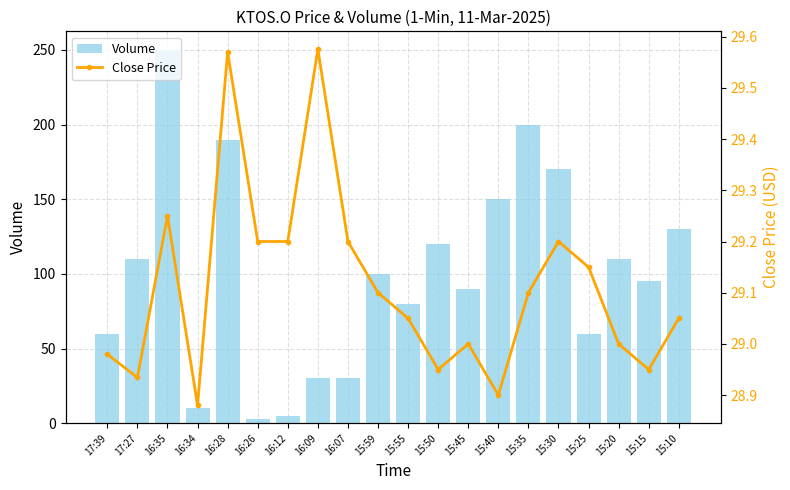

Reading left to right, extract all data points from this chart.

Volume: 60.0	110.0	250.0	10.0	190.0	3.0	5.0	30.0	30.0	100.0	80.0	120.0	90.0	150.0	200.0	170.0	60.0	110.0	95.0	130.0
Close Price: 29.0	28.9	29.2	28.9	29.6	29.2	29.2	29.6	29.2	29.1	29.1	28.9	29.0	28.9	29.1	29.2	29.1	29.0	28.9	29.1